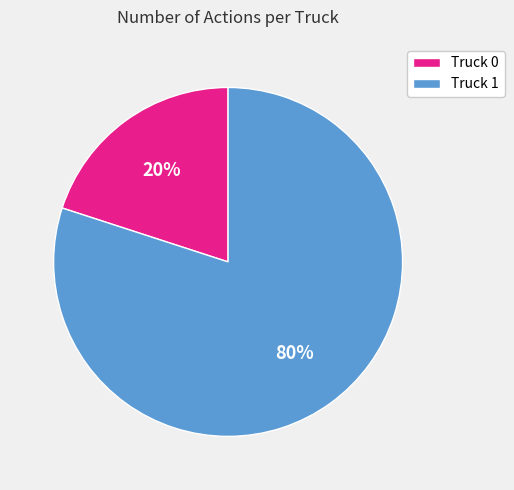

What is the ratio of the value at Truck 1 to the value at Truck 0?

4.0